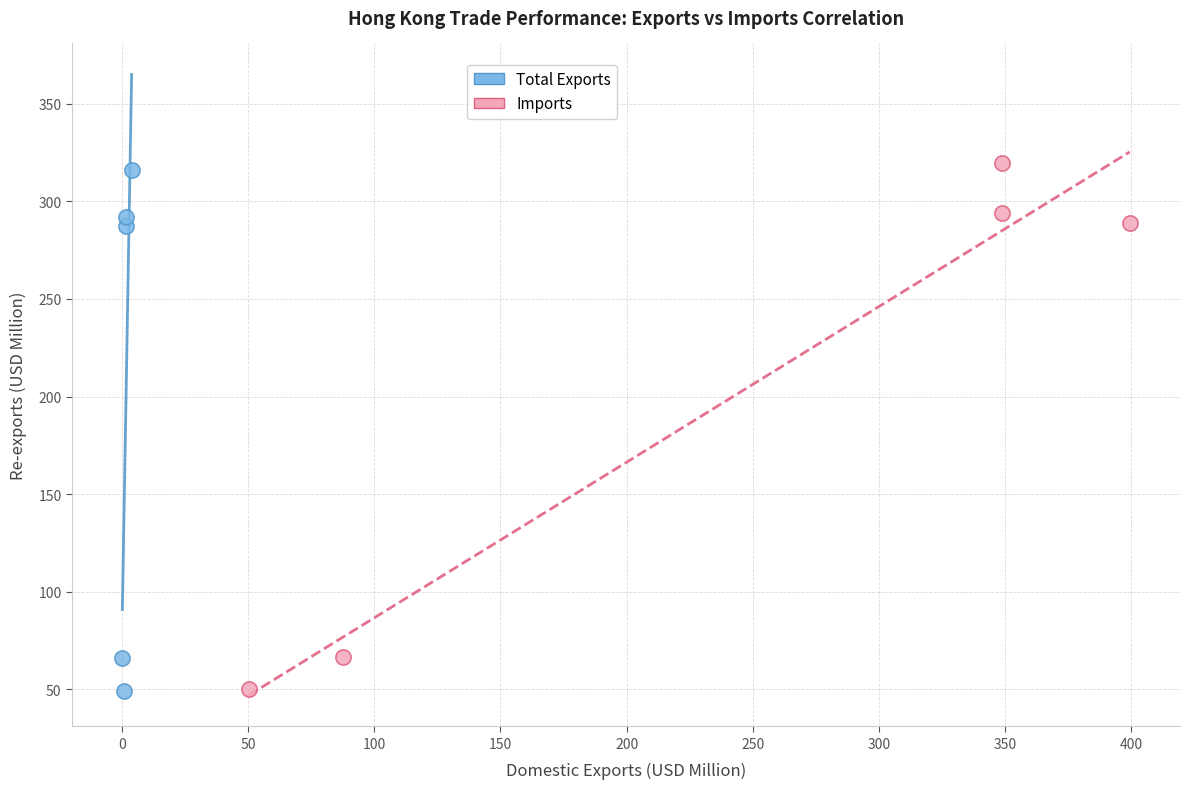

Which series has the widest spread of Y values?

Imports